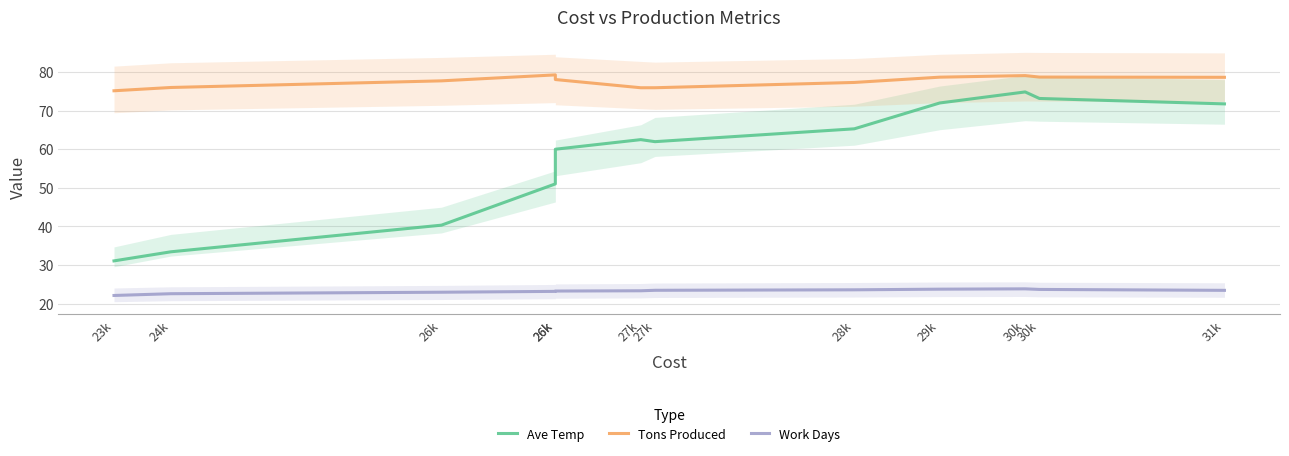

What is the value of the Ave Temp point at the 10th from the left?

74.8